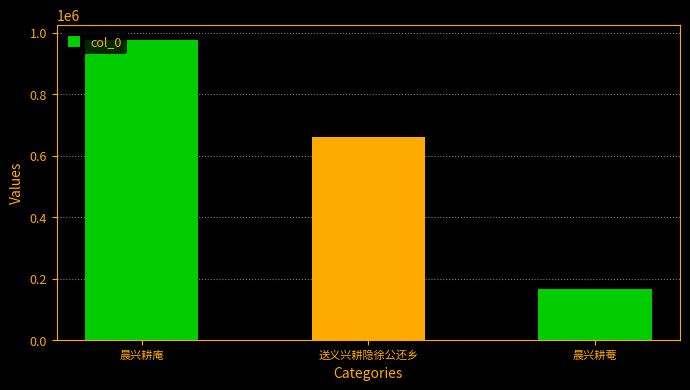

Between 晨兴耕菴 and 送义兴耕隐徐公还乡, which is larger?

送义兴耕隐徐公还乡